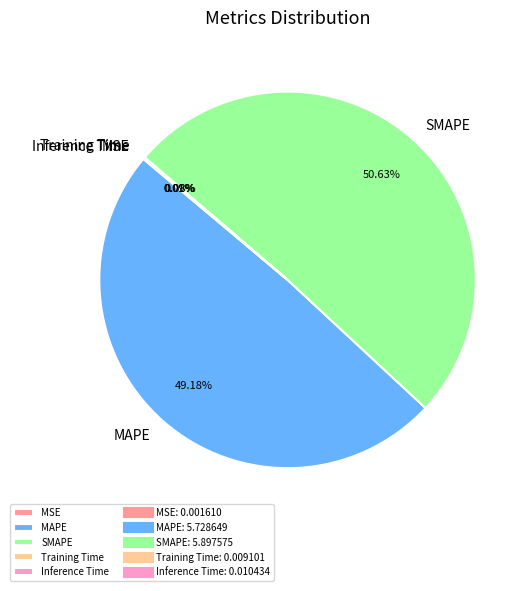

Is there any slice that represents more than half of the pie?

Yes